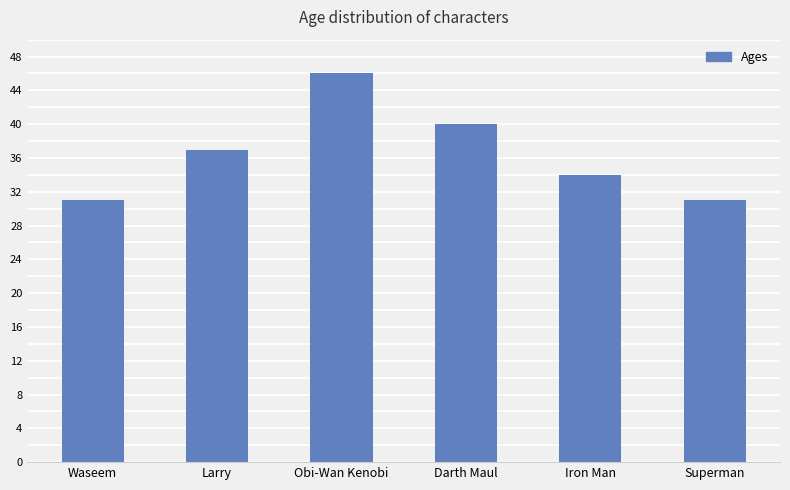

Between Darth Maul and Superman, which is larger?

Darth Maul